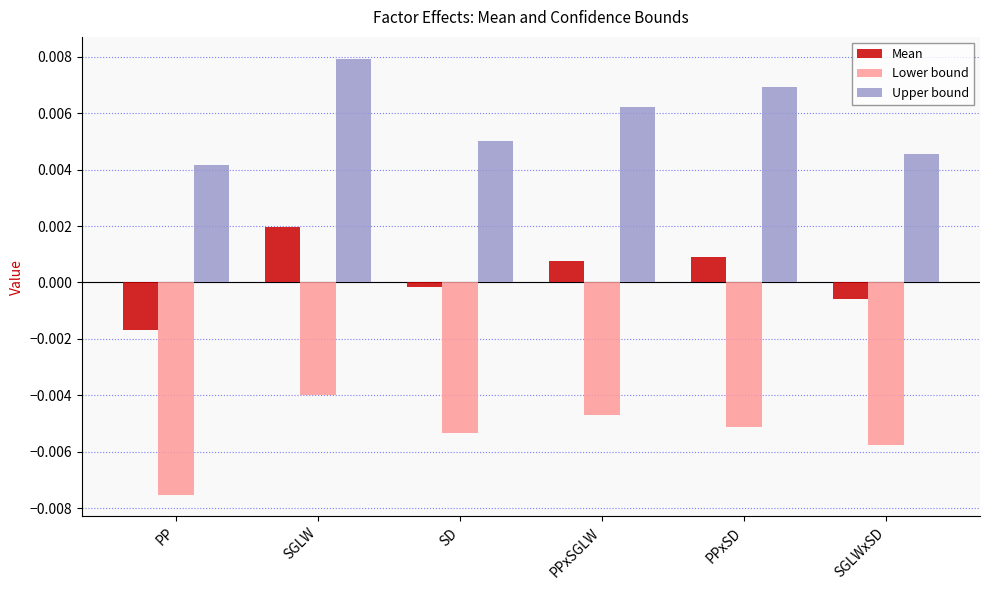

Which series changed the most between PP and PPxSGLW?

Lower bound